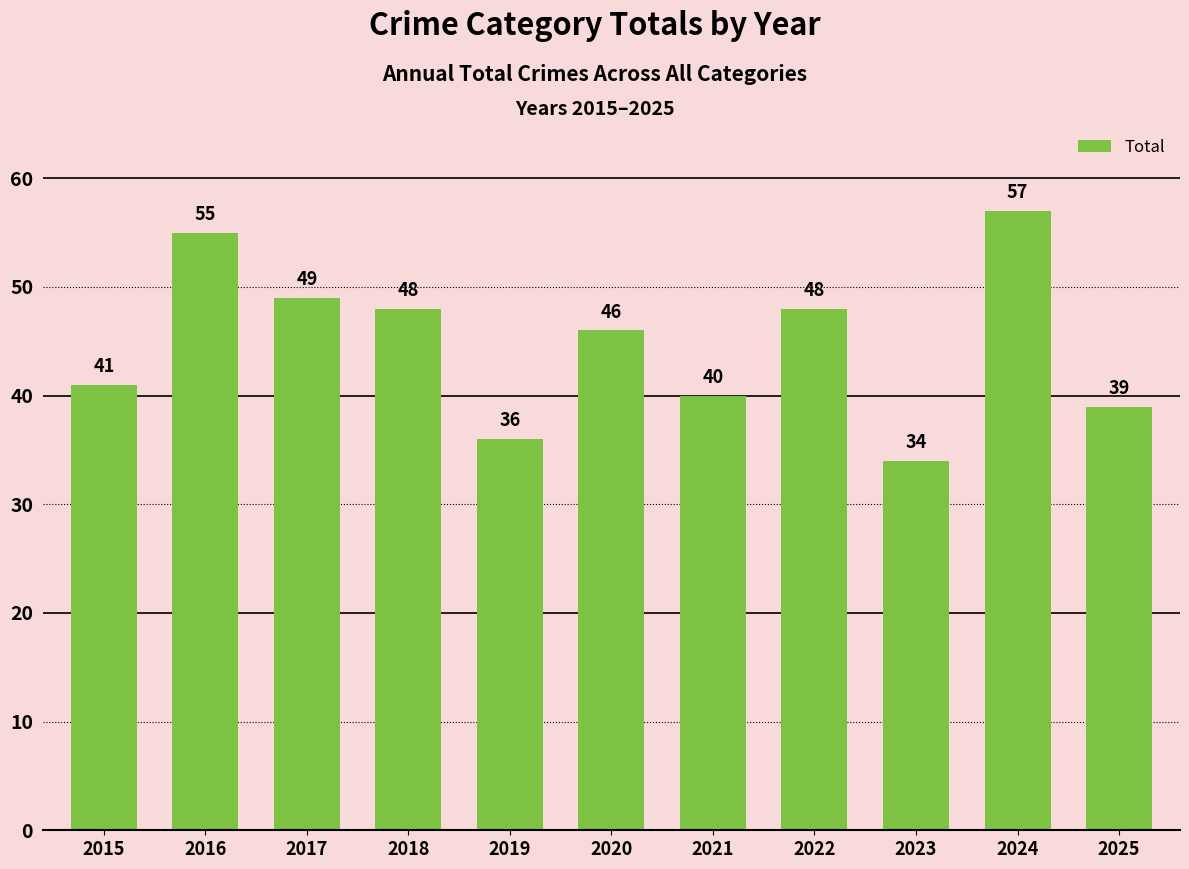

Reading right to left, extract all data points from this chart.

2025=39	2024=57	2023=34	2022=48	2021=40	2020=46	2019=36	2018=48	2017=49	2016=55	2015=41